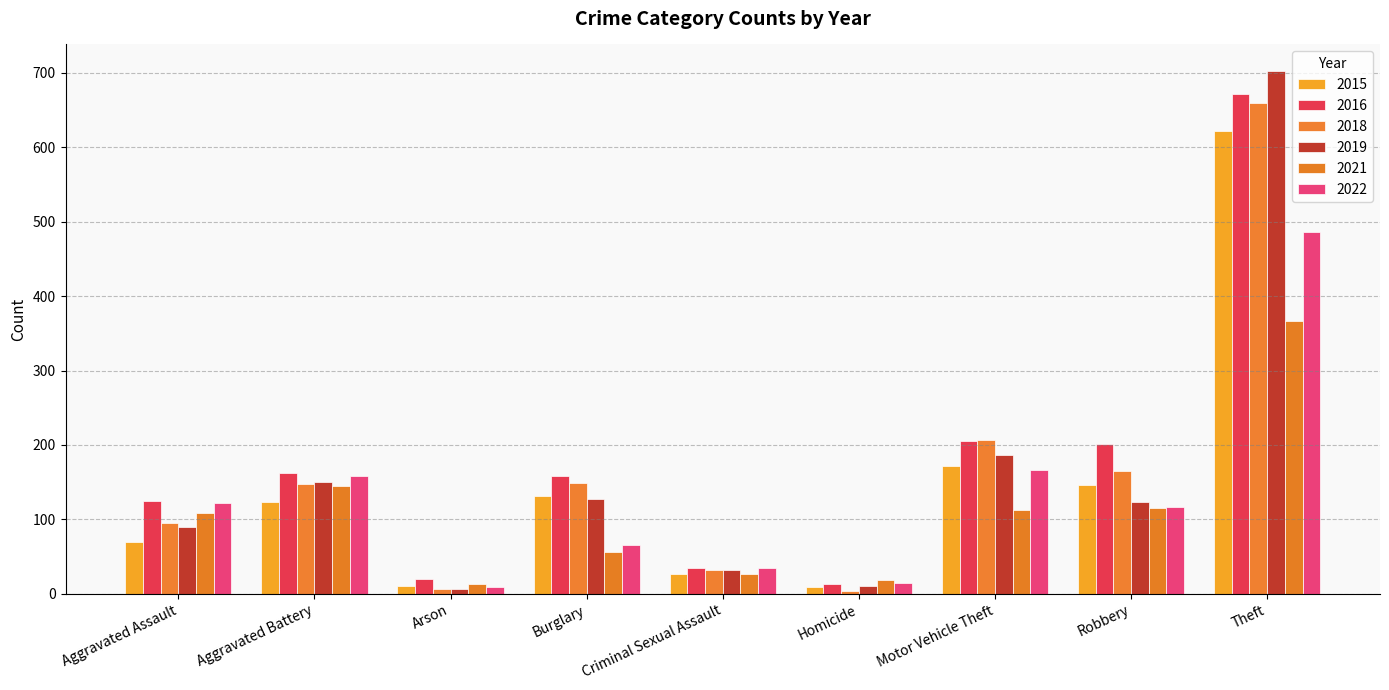

True or false: 2019 has a value of 308 at Motor Vehicle Theft.

False